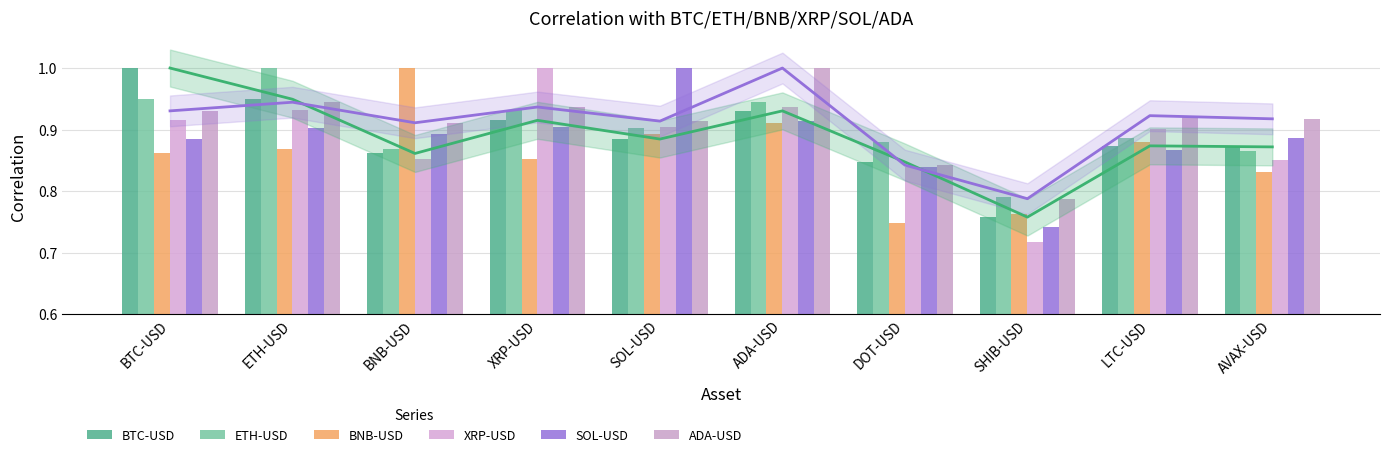

Which category has the highest value in the BTC-USD series?

BTC-USD